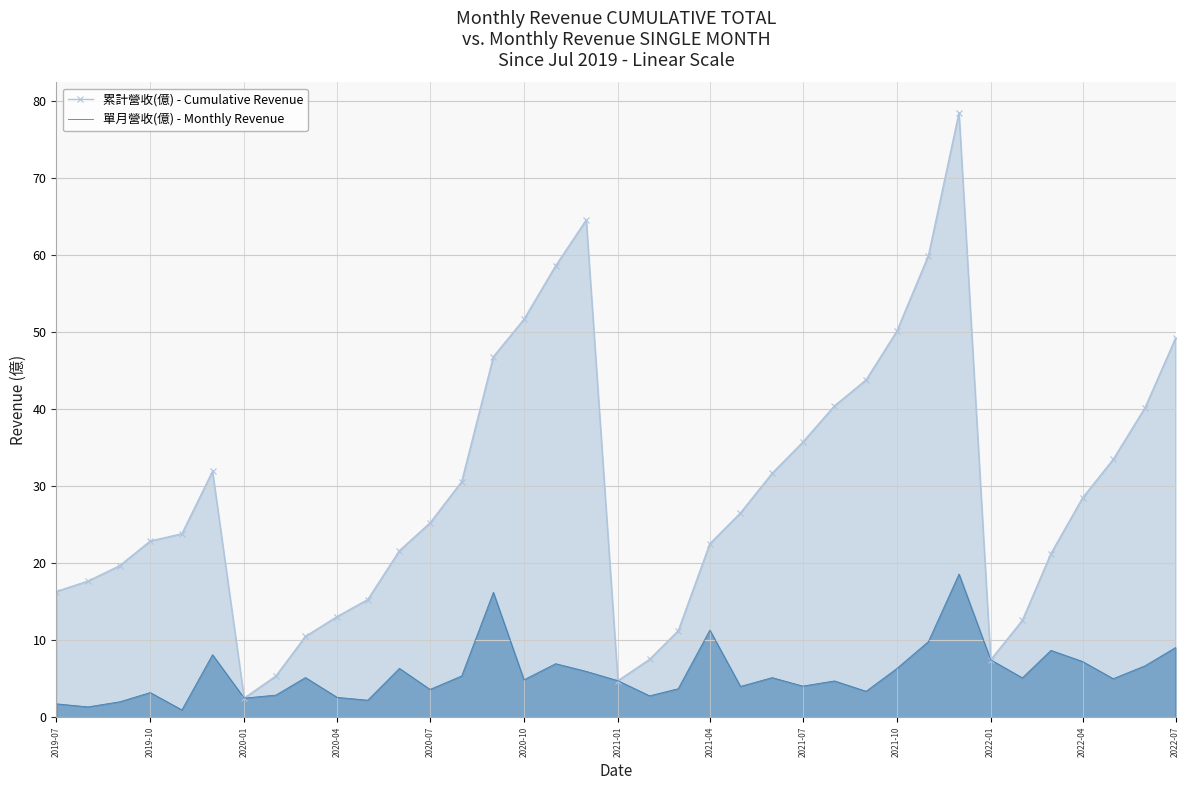

Is it true that 累計營收(億) - Cumulative Revenue equals 51.7 at 2020-10?

True